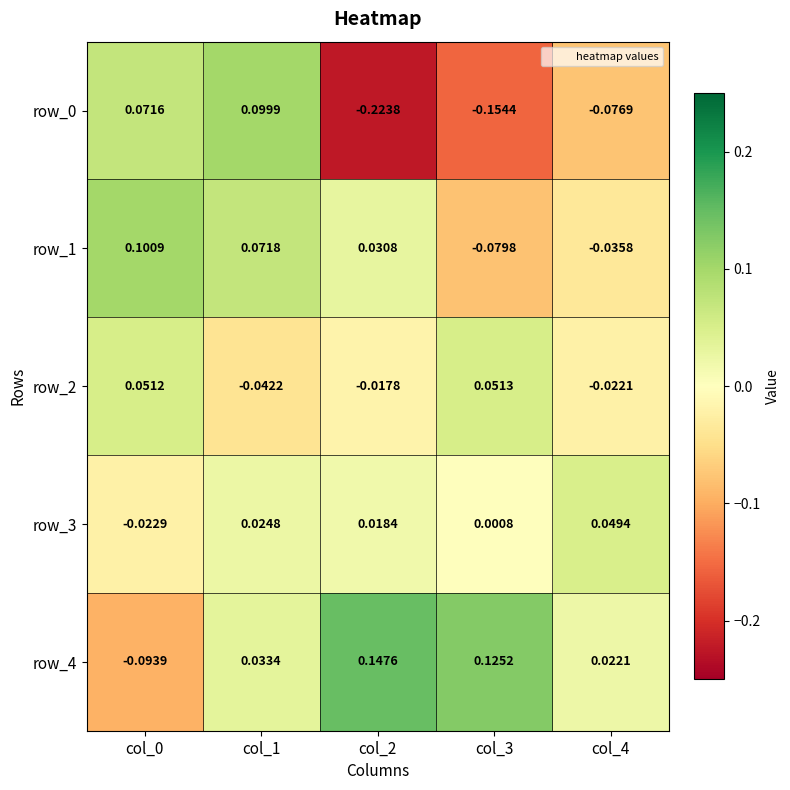

Is the value of row_0 at col_0 greater than the value of row_1 at col_3?

Yes